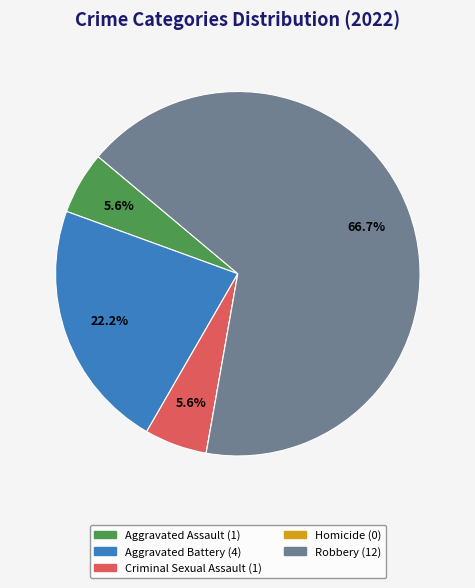

How much of the chart is everything except Aggravated Assault?

94.4%